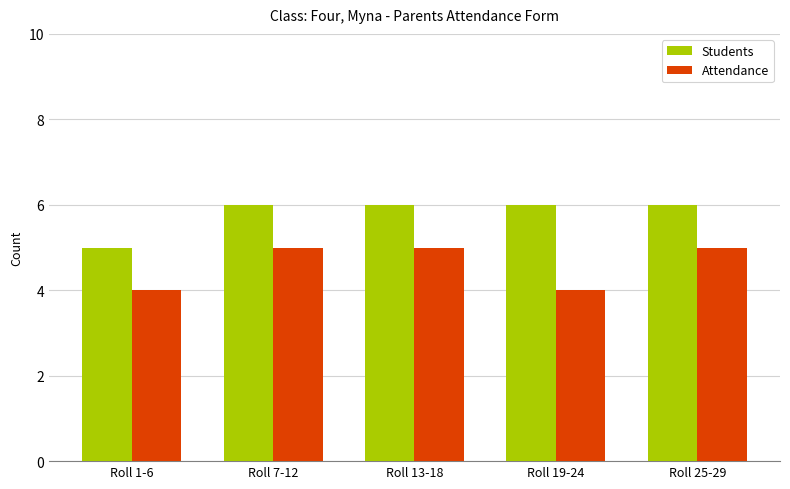

What is the difference between the Students values at Roll 1-6 and Roll 7-12?

1